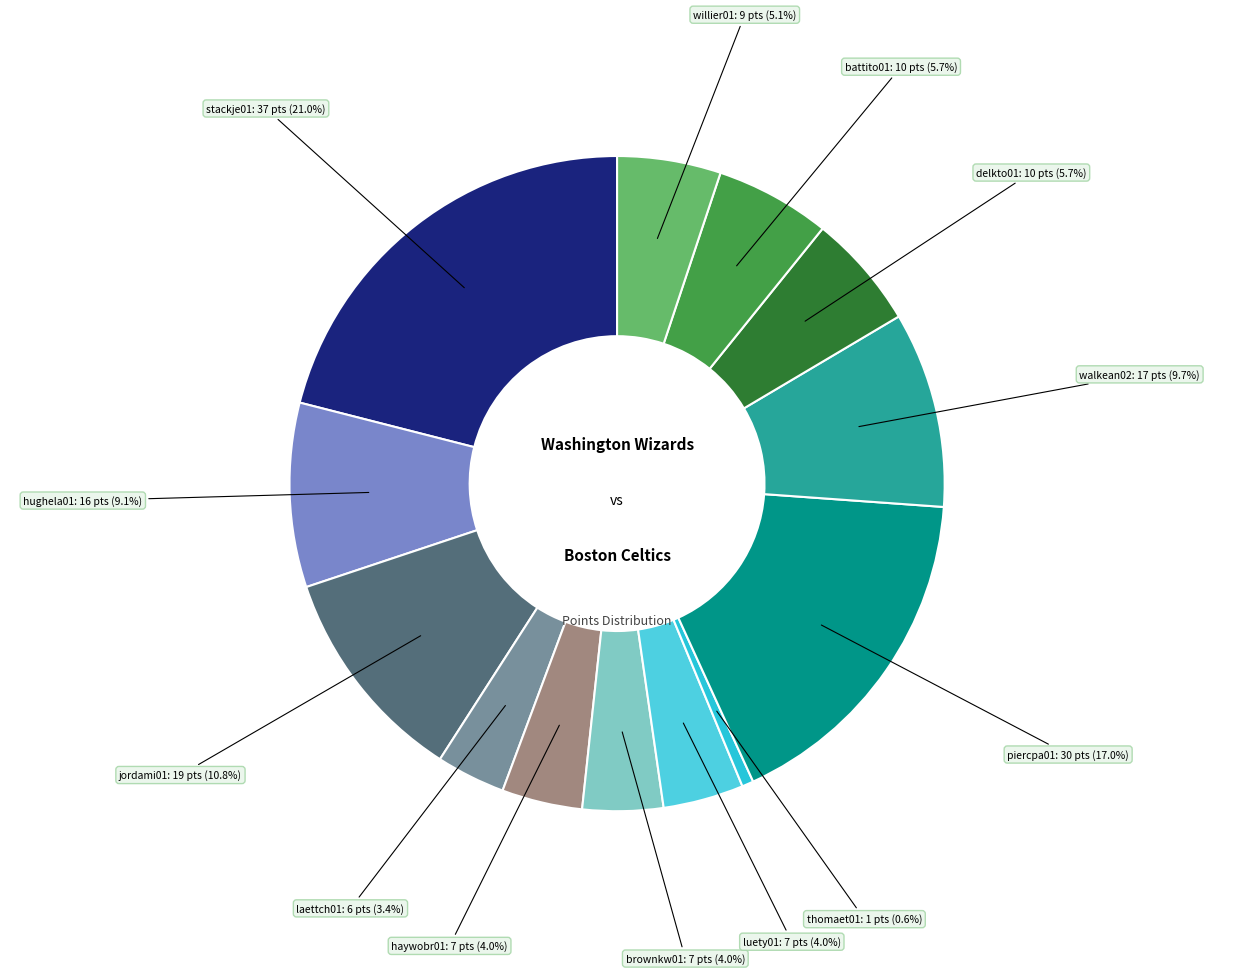

Count the number of slices in the pie.

13